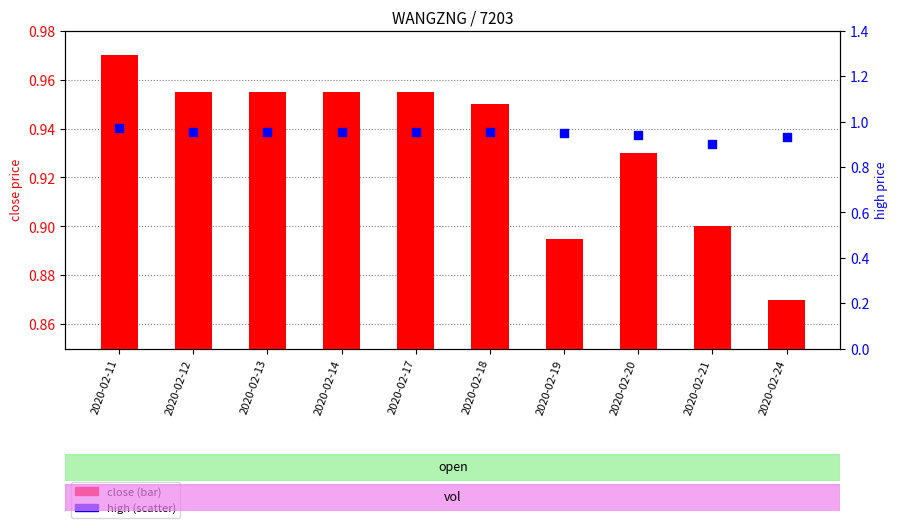

Which series has the widest spread of Y values?

close